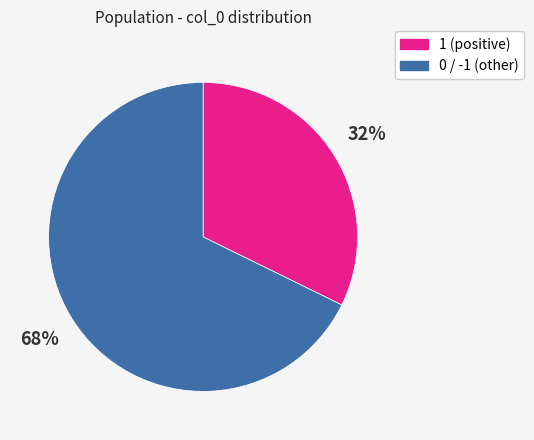

To the nearest percent, what is the average slice percentage?

50%